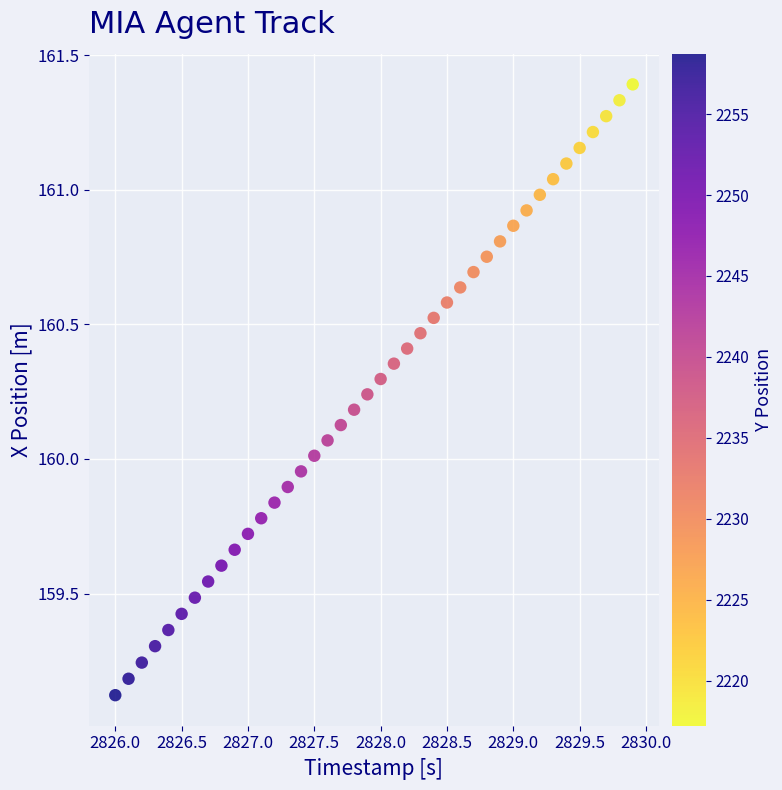

What is the range of X values (max minus min)?

3.9